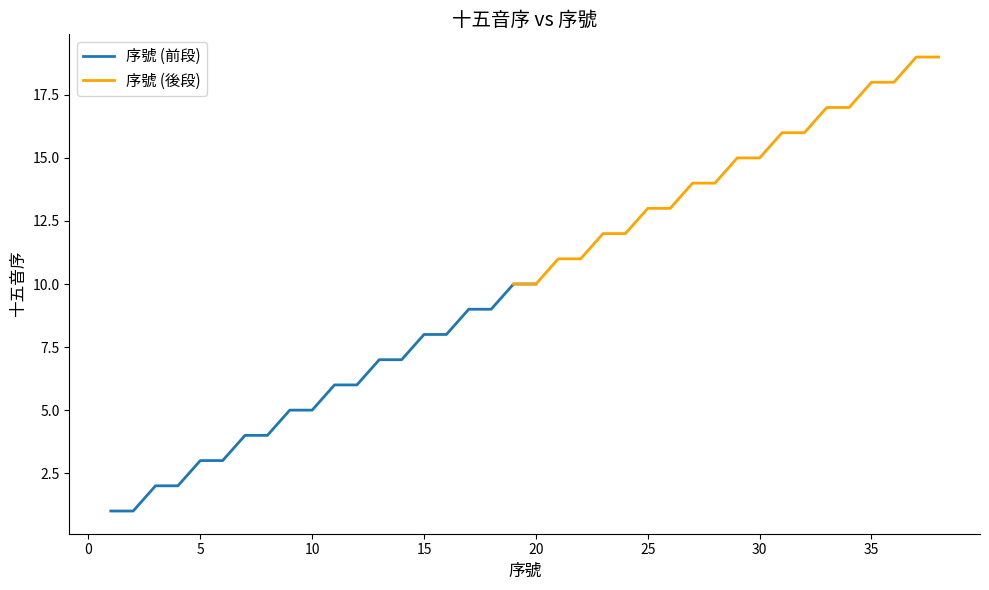

The value of 序號 (前段) at 15 is 8. True or false?

True